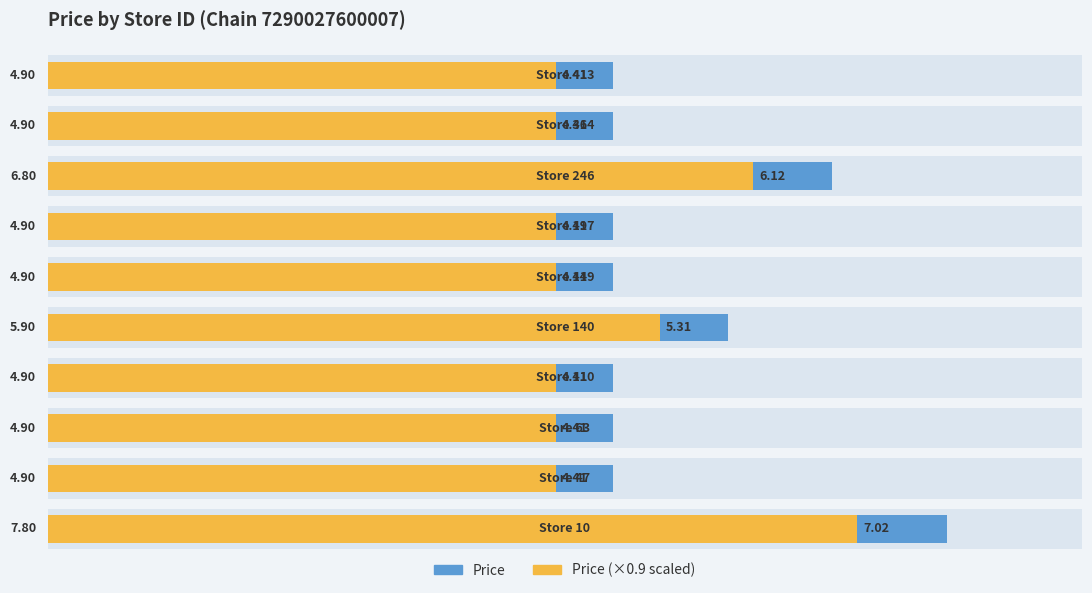

At how many categories does at least one series exceed 4?

10